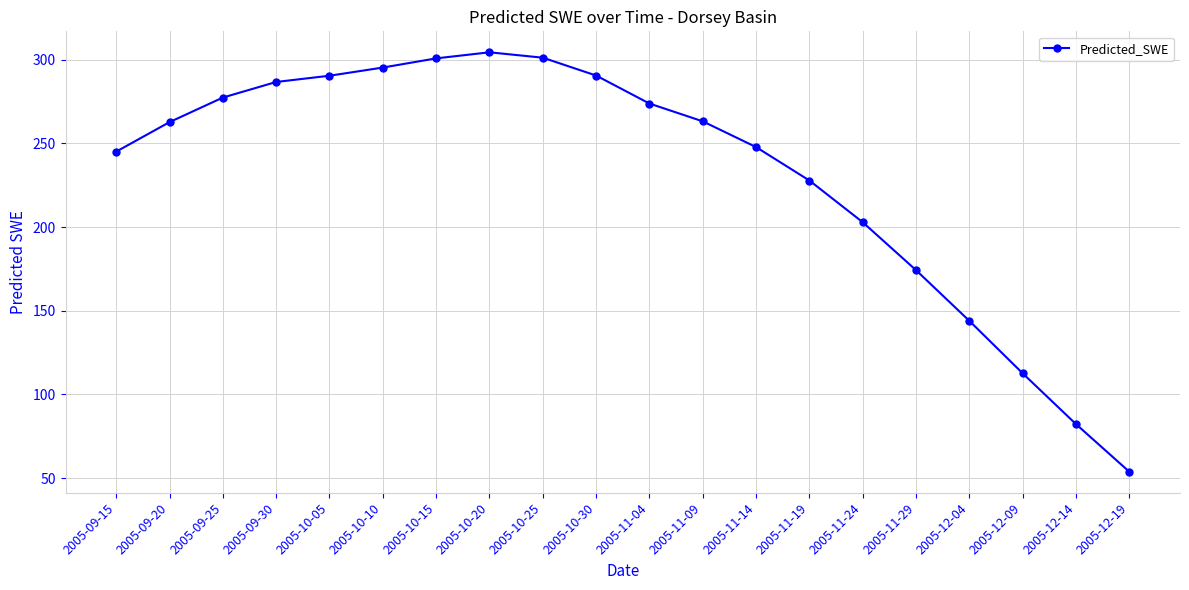

What is the label of the 11th point from the left?

2005-11-04